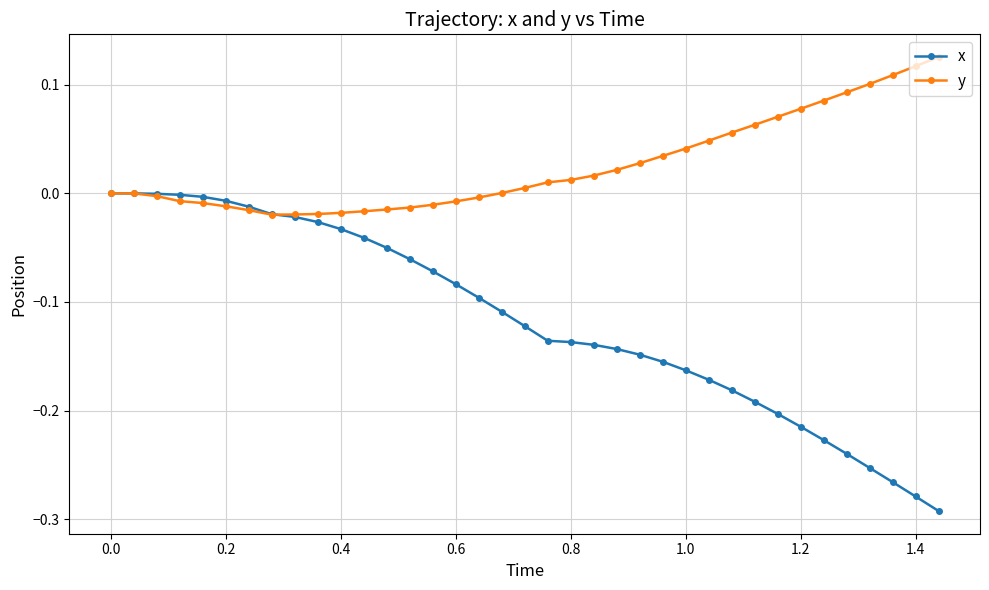

Does the chart have visible grid lines?

Yes